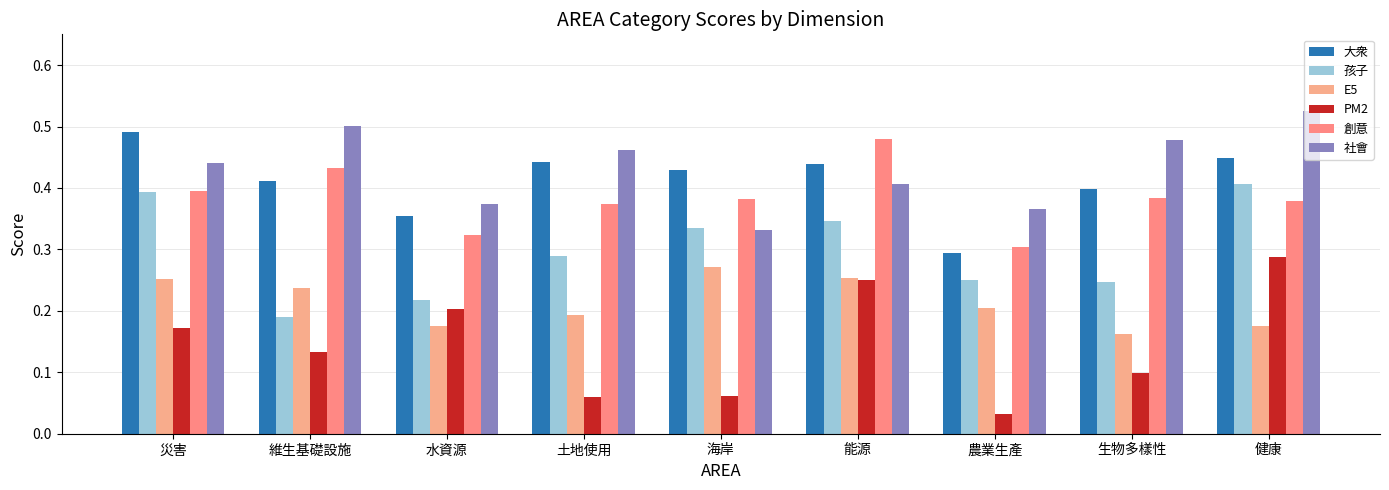

What is the label of the 9th bar from the left?

健康